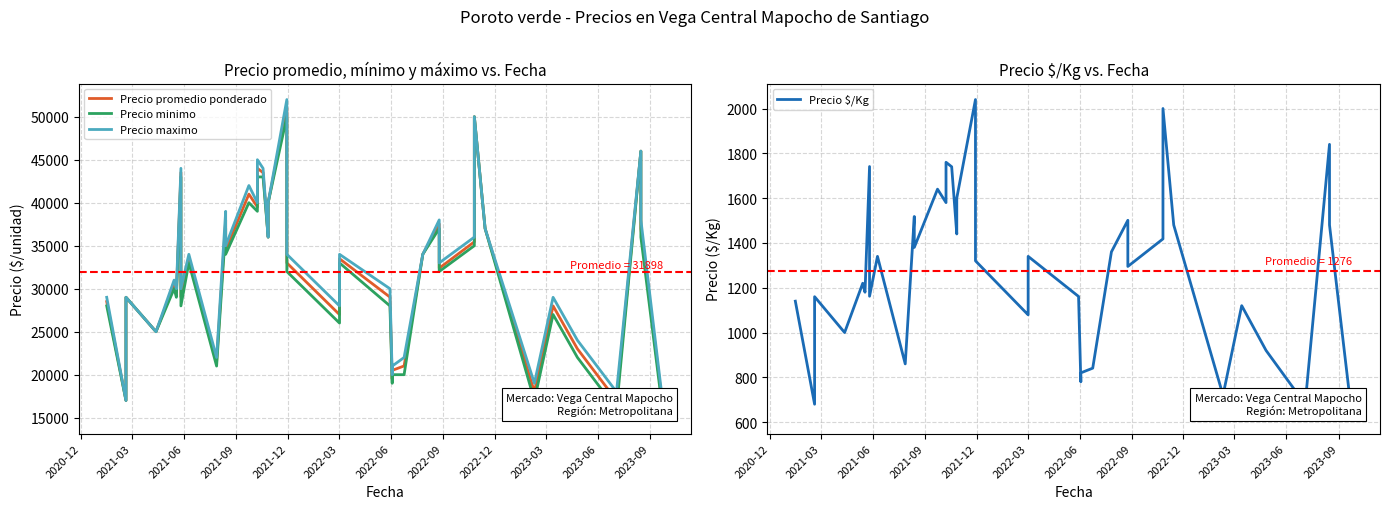

True or false: Precio promedio ponderado and Precio $/Kg cross at least once.

False